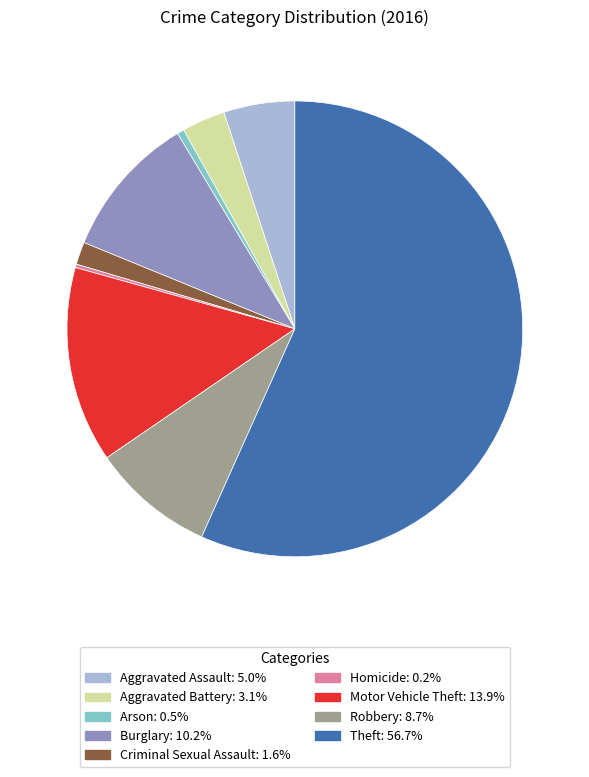

Is Theft the majority of the pie?

Yes